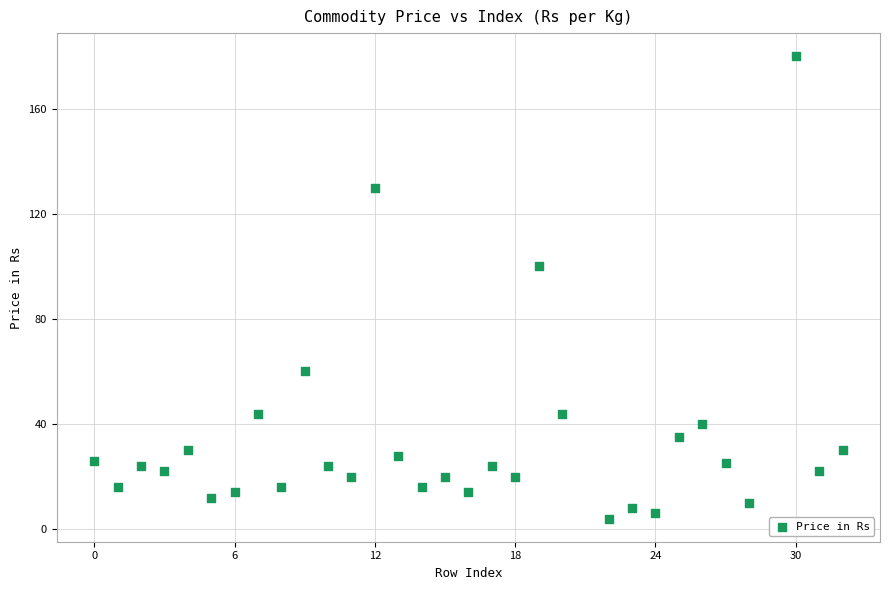

What Y value in the scatter plot is closest to 92?

100